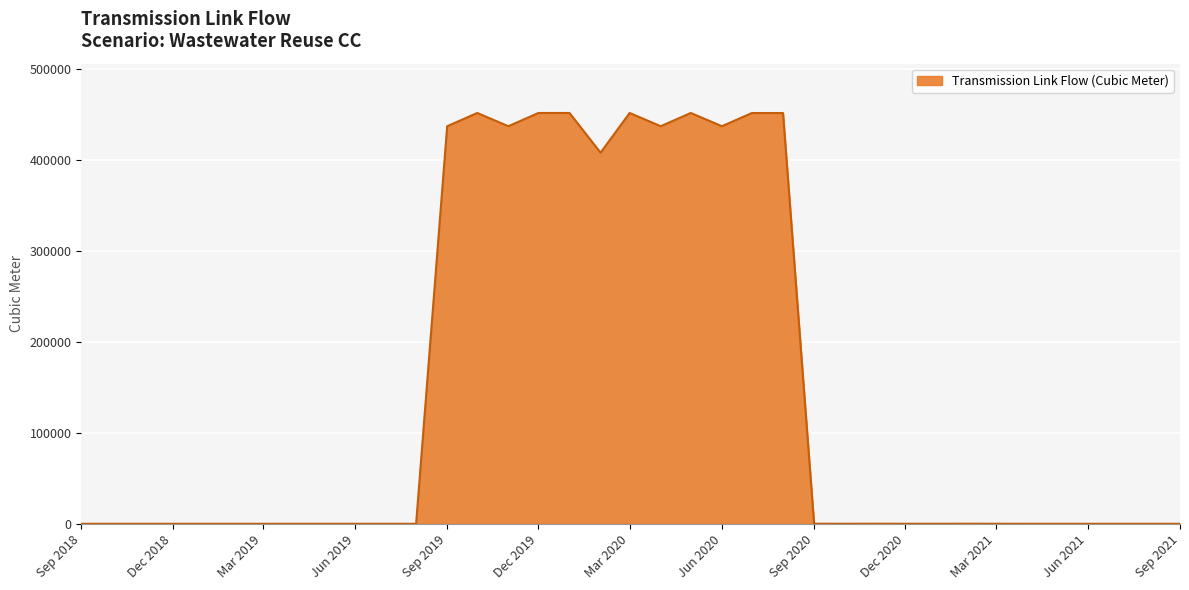

What is the greatest value displayed?

452073.0